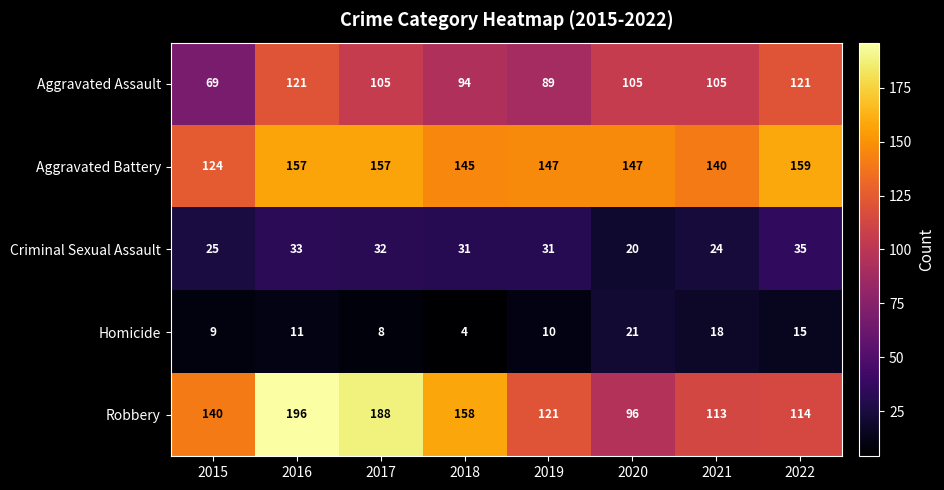

At 2020, list the series in order from largest to smallest.

Aggravated Battery, Aggravated Assault, Robbery, Homicide, Criminal Sexual Assault